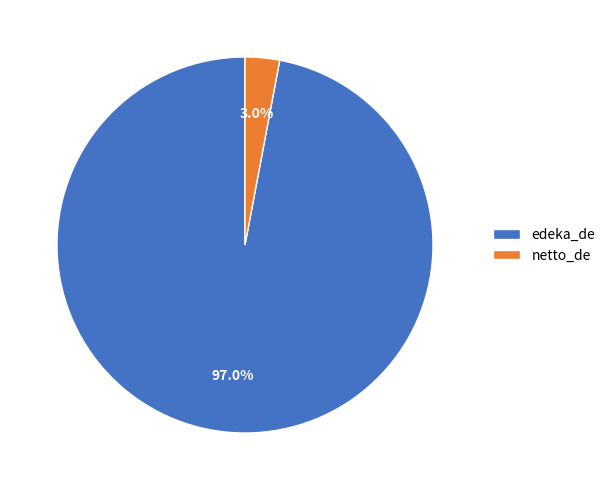

Which slice is the largest?

edeka_de